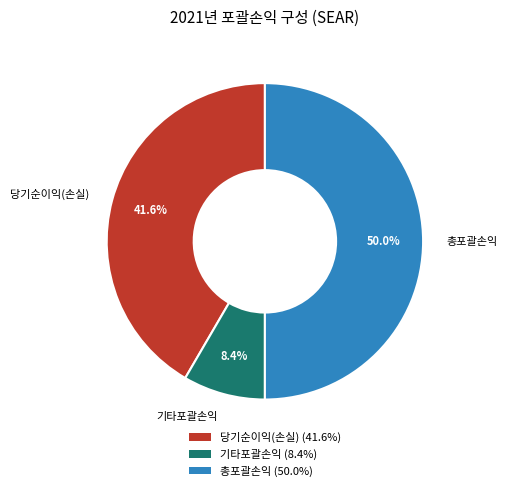

Rank the categories by value from highest to lowest.

총포괄손익, 당기순이익(손실), 기타포괄손익